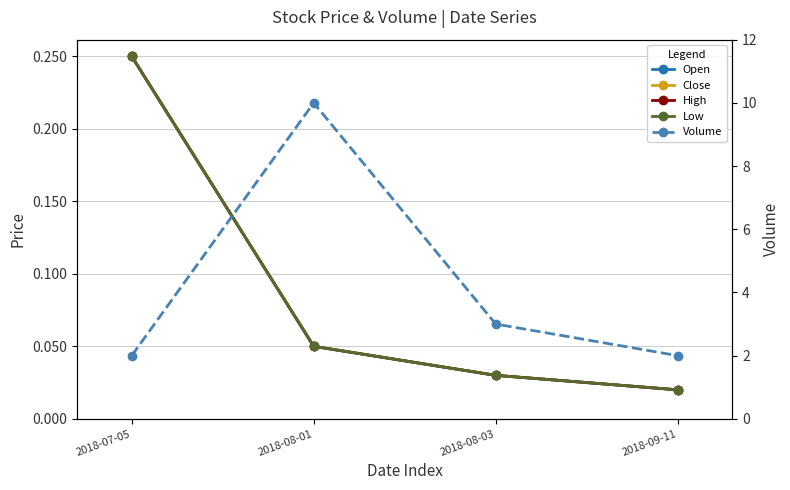

What is the average value of the Low series?

0.1